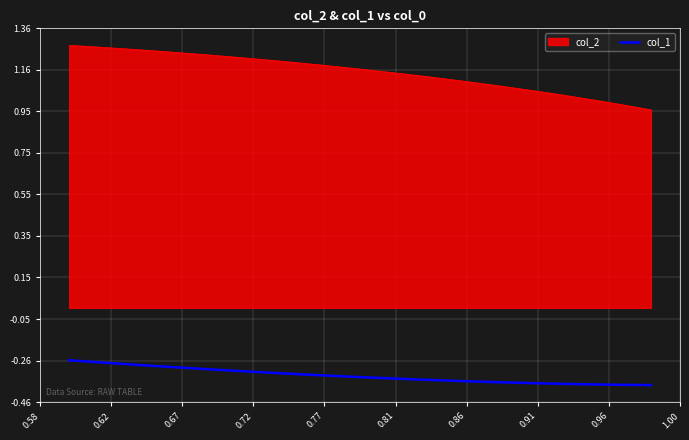

List the series in order of their peak value, highest first.

col_2, col_1